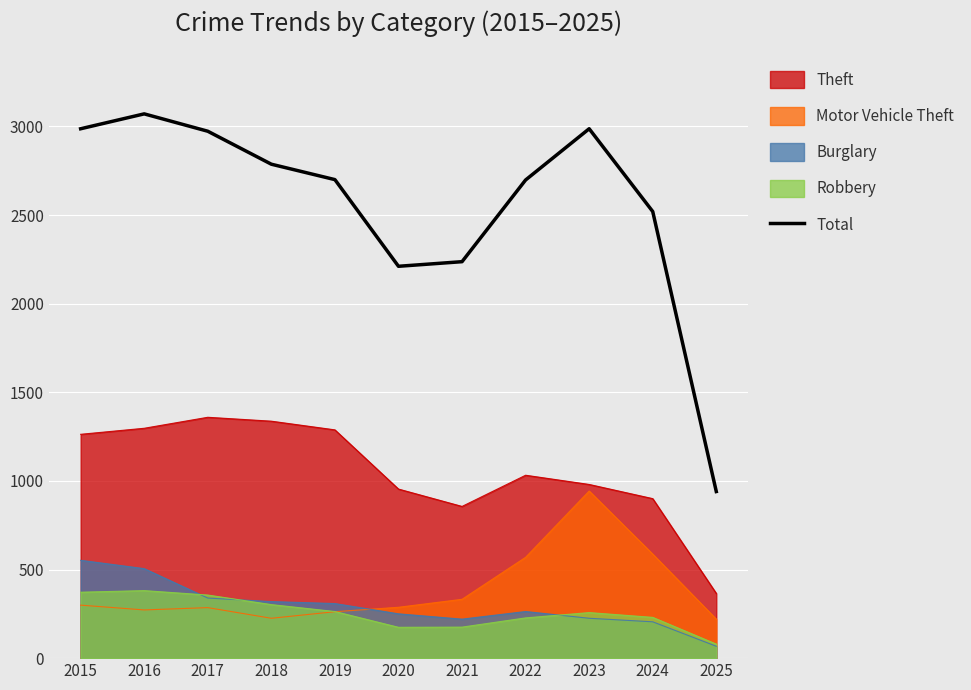

How many points are higher than both their immediate neighbors (excluding endpoints)?

2